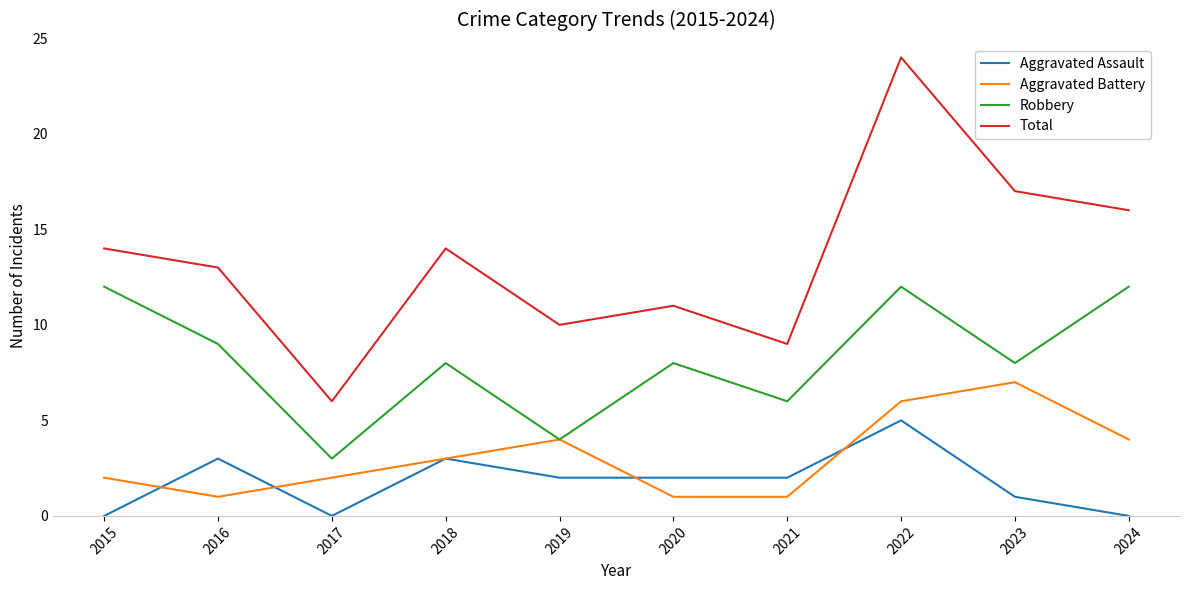

True or false: Aggravated Assault and Total cross at least once.

False